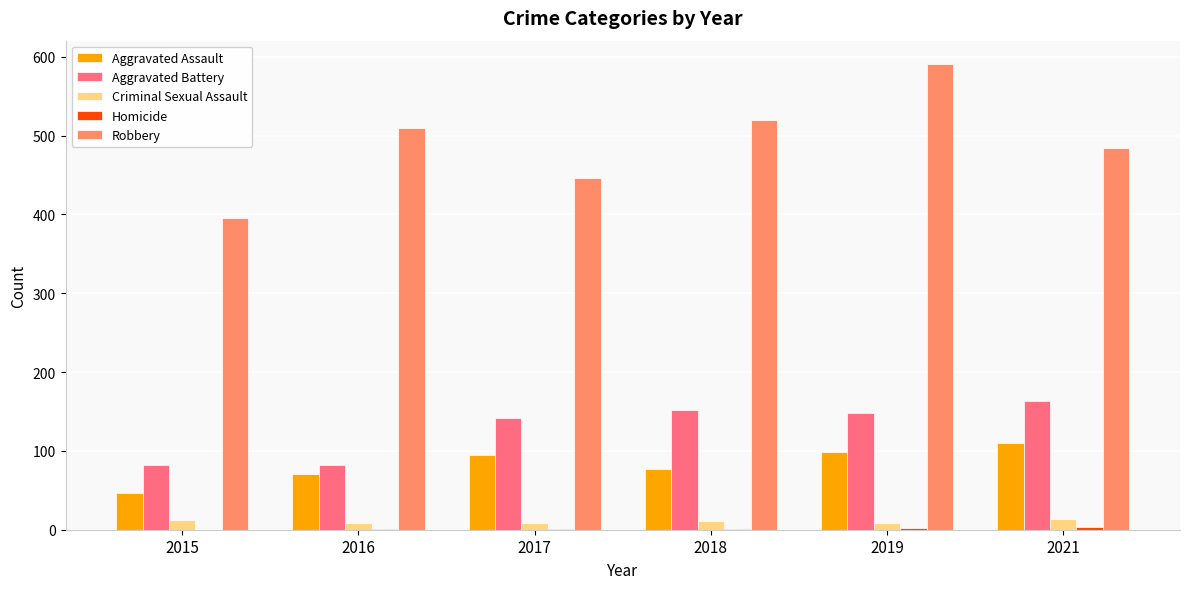

At which category is the sum across all series the highest?

2019